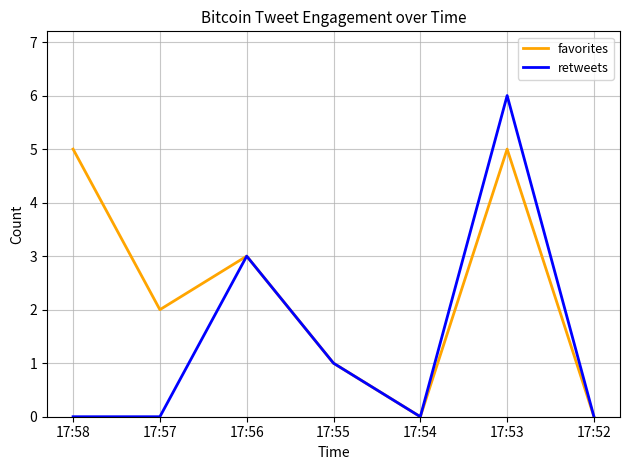

Count the favorites values in the range 0 to 5.

7